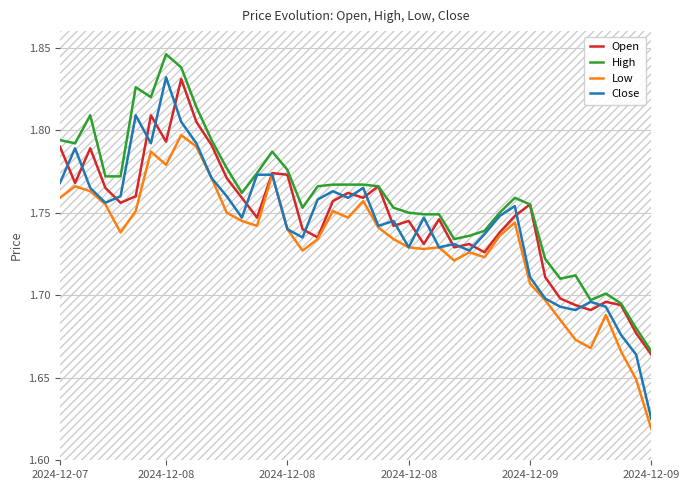

What is the value of the Close point at the 1st from the left?

1.8